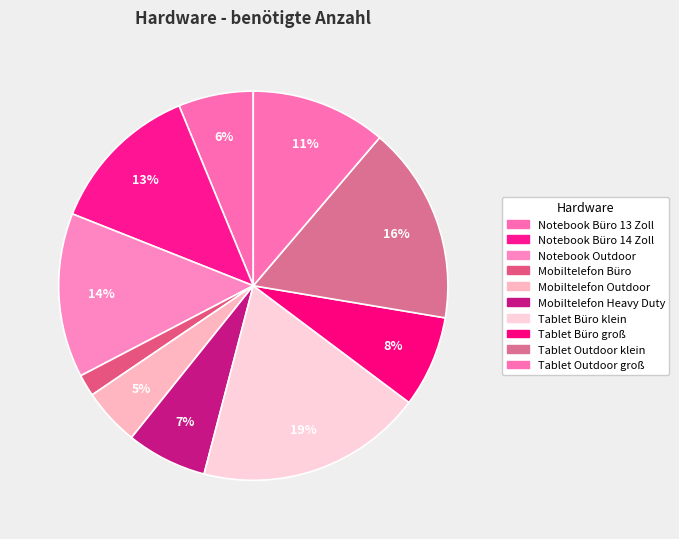

Count the number of slices in the pie.

10